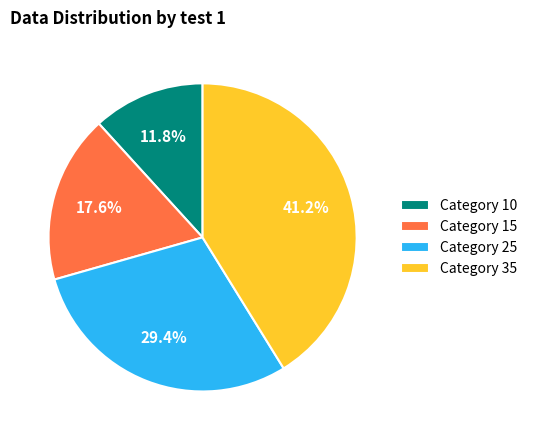

What is the ratio of the value at Category 15 to the value at Category 25?

0.6